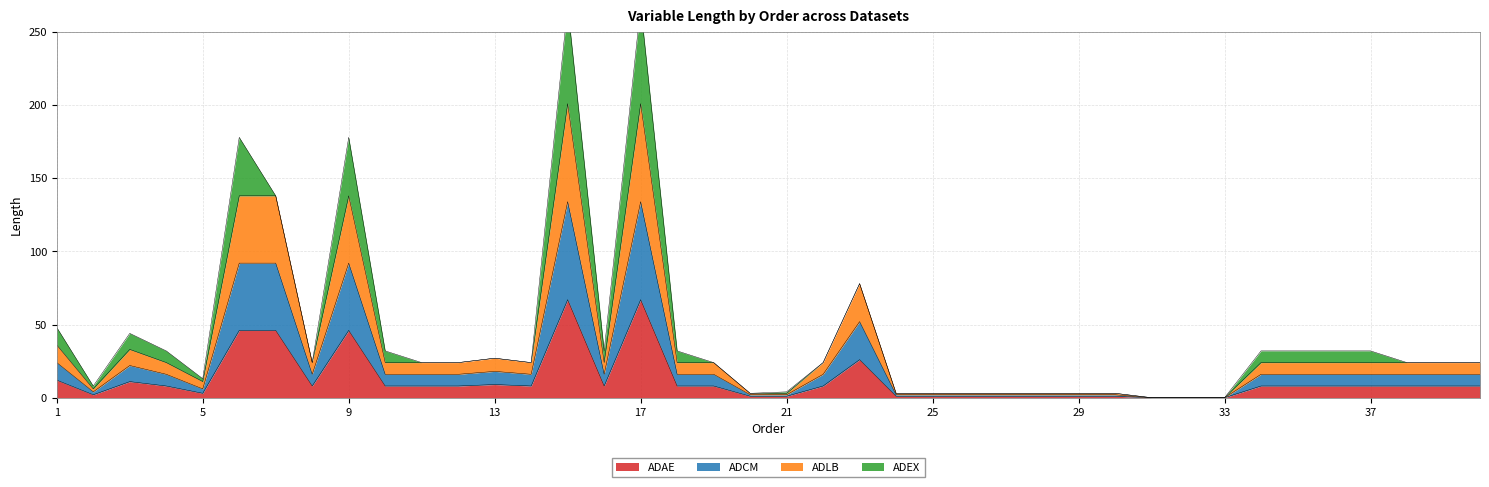

The value of ADAE at 17 is 67. True or false?

True